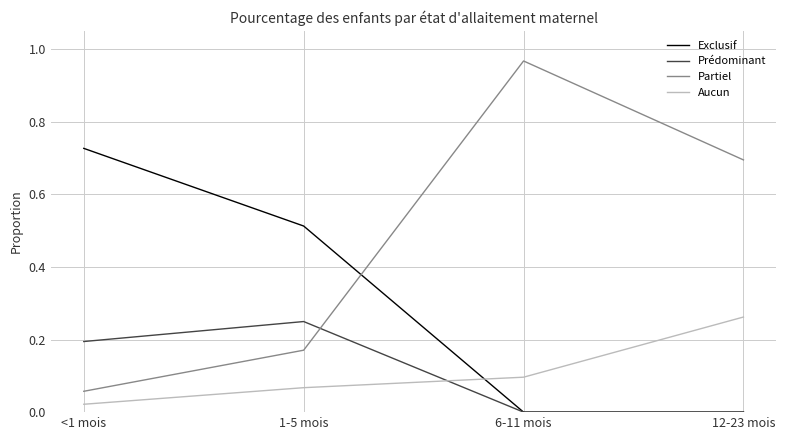

Where do Aucun and Prédominant first cross each other?

1-5 mois and 6-11 mois